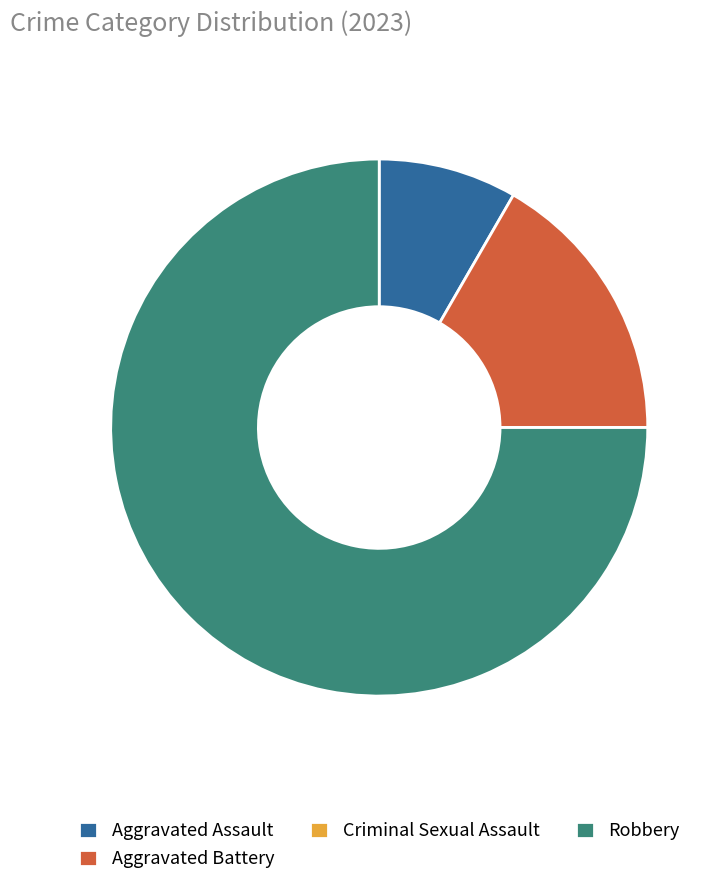

Which category has the biggest portion of the pie?

Robbery